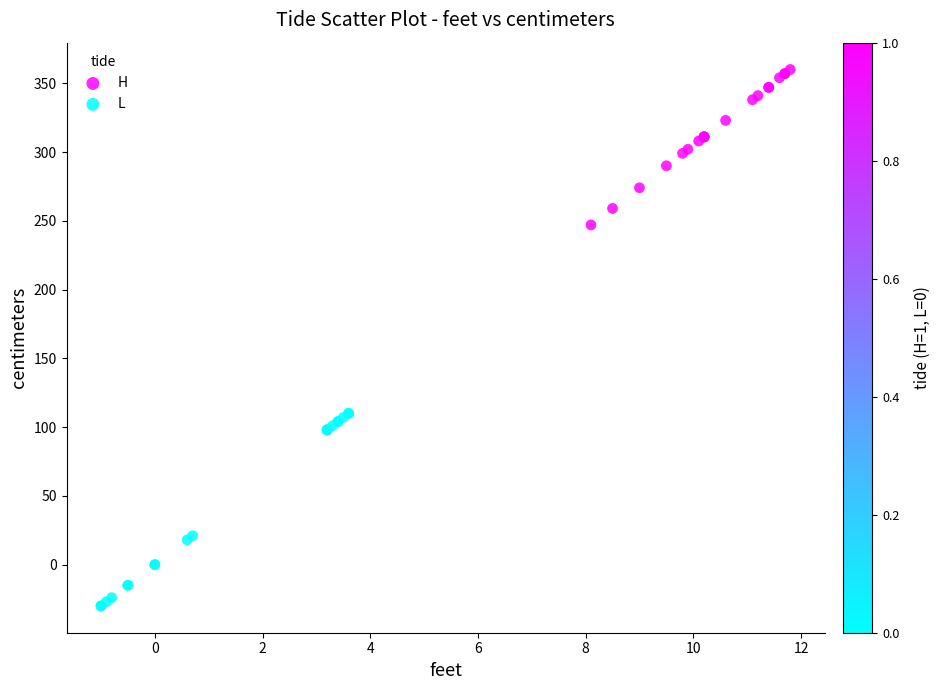

Which series has the largest Y range (max minus min)?

L